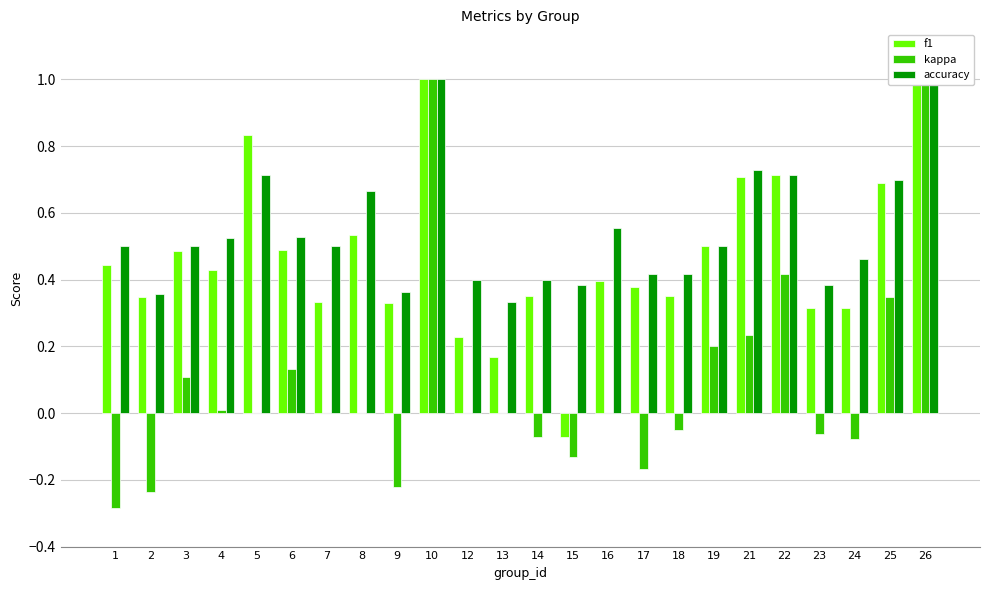

Which series has the largest total across all categories?

accuracy